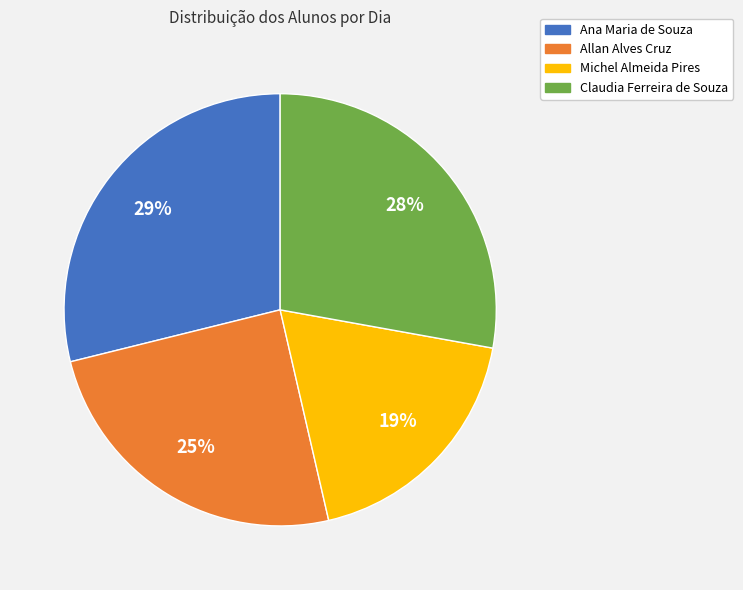

Between Ana Maria de Souza and Claudia Ferreira de Souza, which is larger?

Ana Maria de Souza